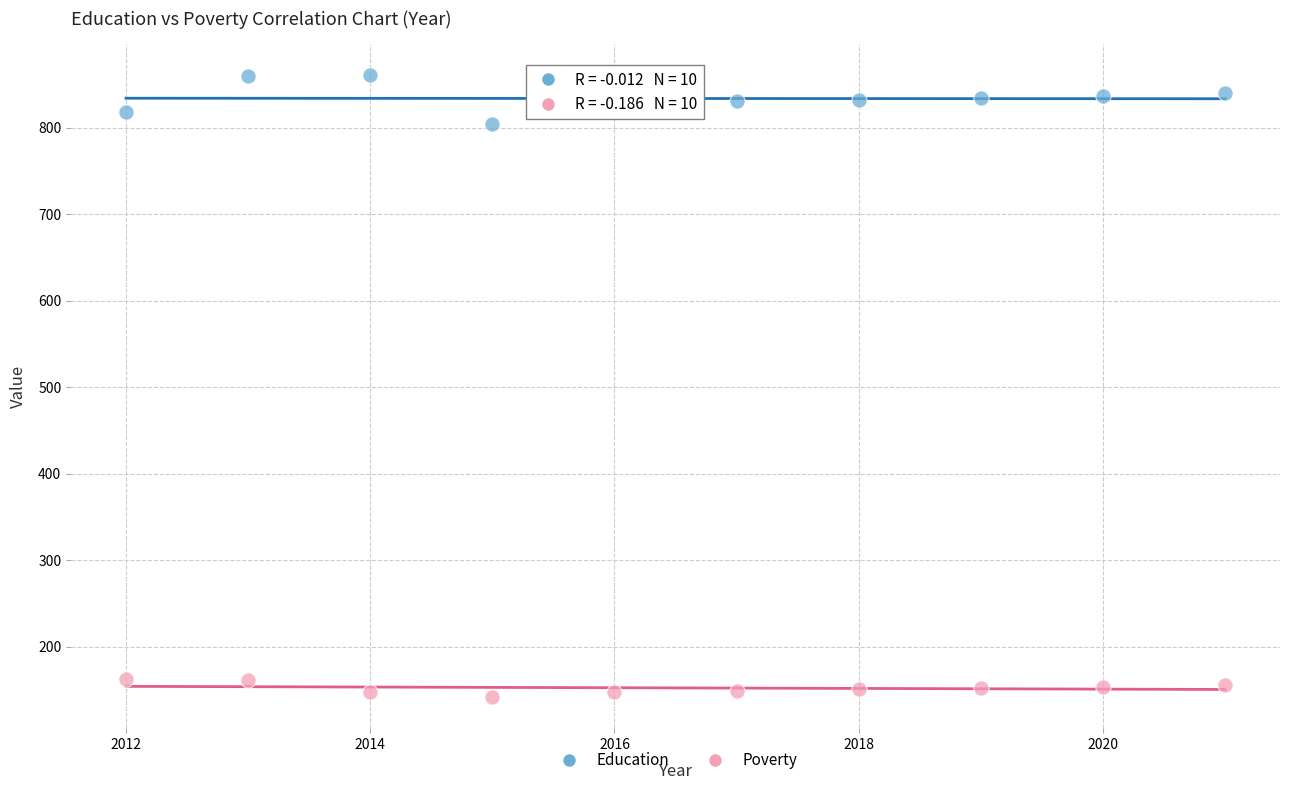

Which series contains the highest Y value?

Education